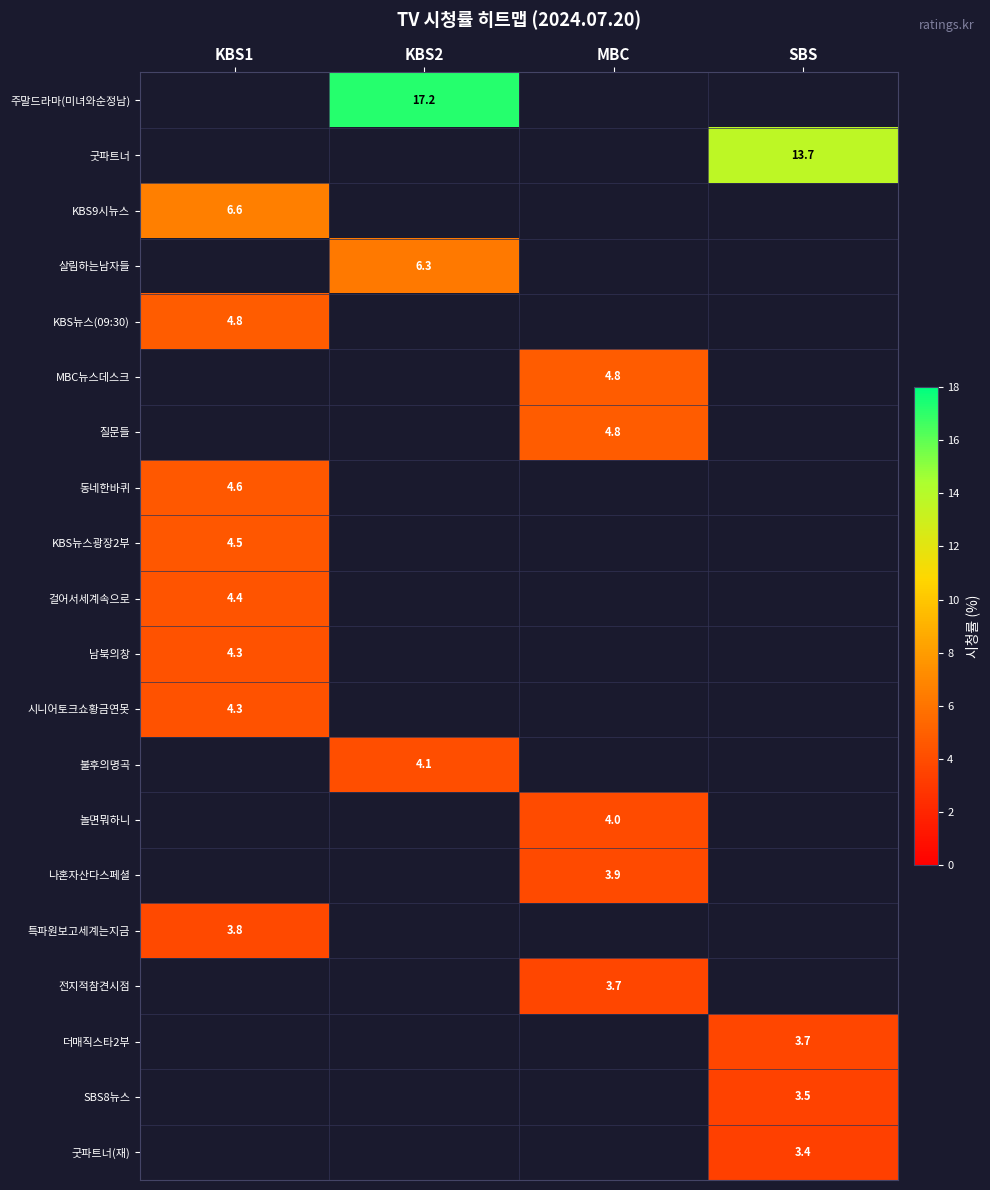

True or false: 전지적참견시점 has a value of 5.3 at MBC.

False